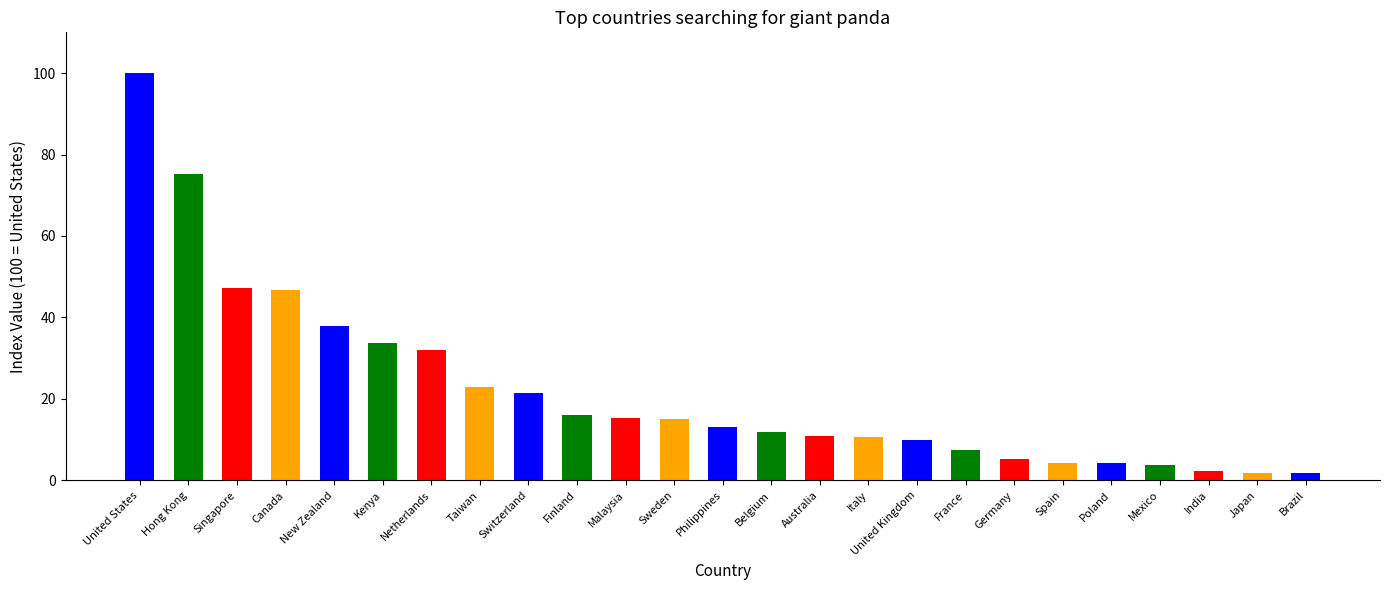

Is it true that the value at Kenya is 58.4?

False